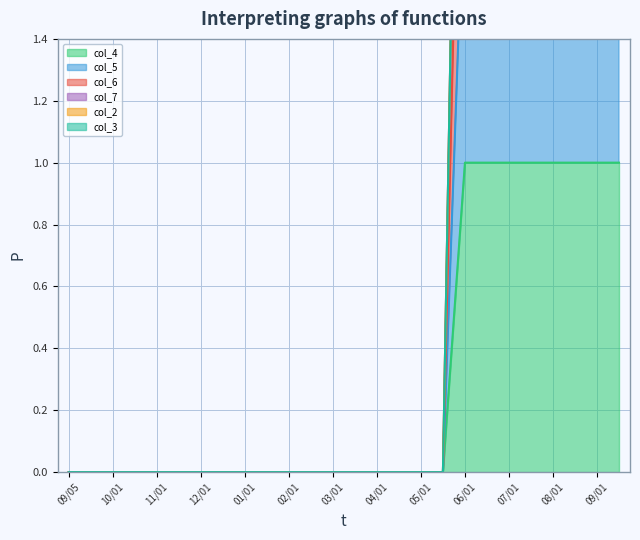

List the labels in order of col_6 value, smallest first.

20230905, 20230921, 20231001, 20231021, 20231101, 20231121, 20231201, 20231221, 20240101, 20240121, 20240201, 20240221, 20240301, 20240321, 20240401, 20240421, 20240501, 20240521, 20240601, 20240621, 20240701, 20240721, 20240801, 20240821, 20240901, 20240921